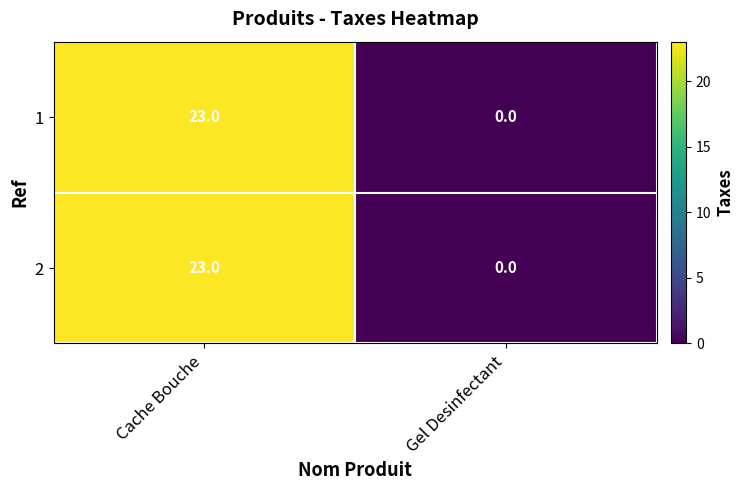

Is the value of 2 at Gel Desinfectant greater than the value of 1 at Cache Bouche?

No